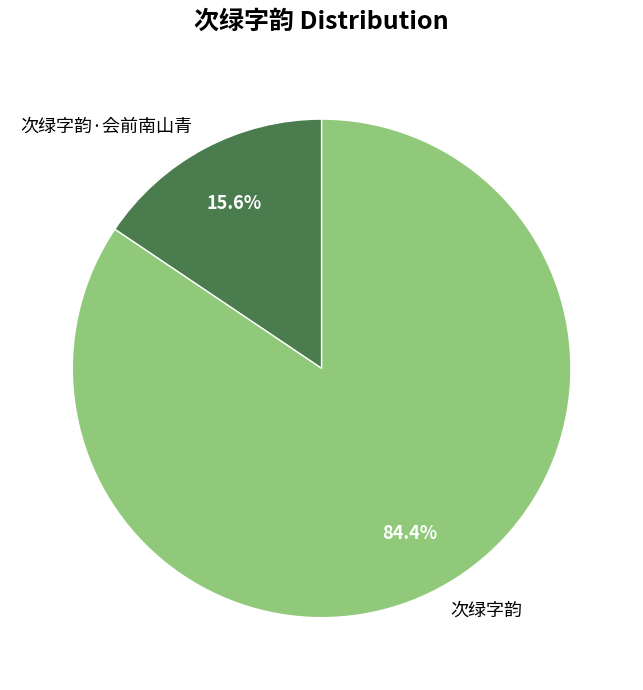

Which category has the biggest portion of the pie?

次绿字韵